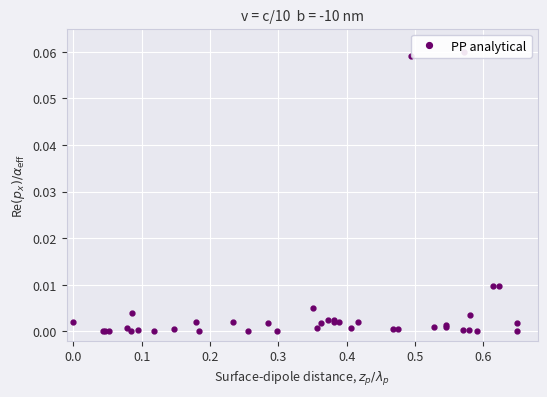

True or false: the data shows 0.0 at 25.

False